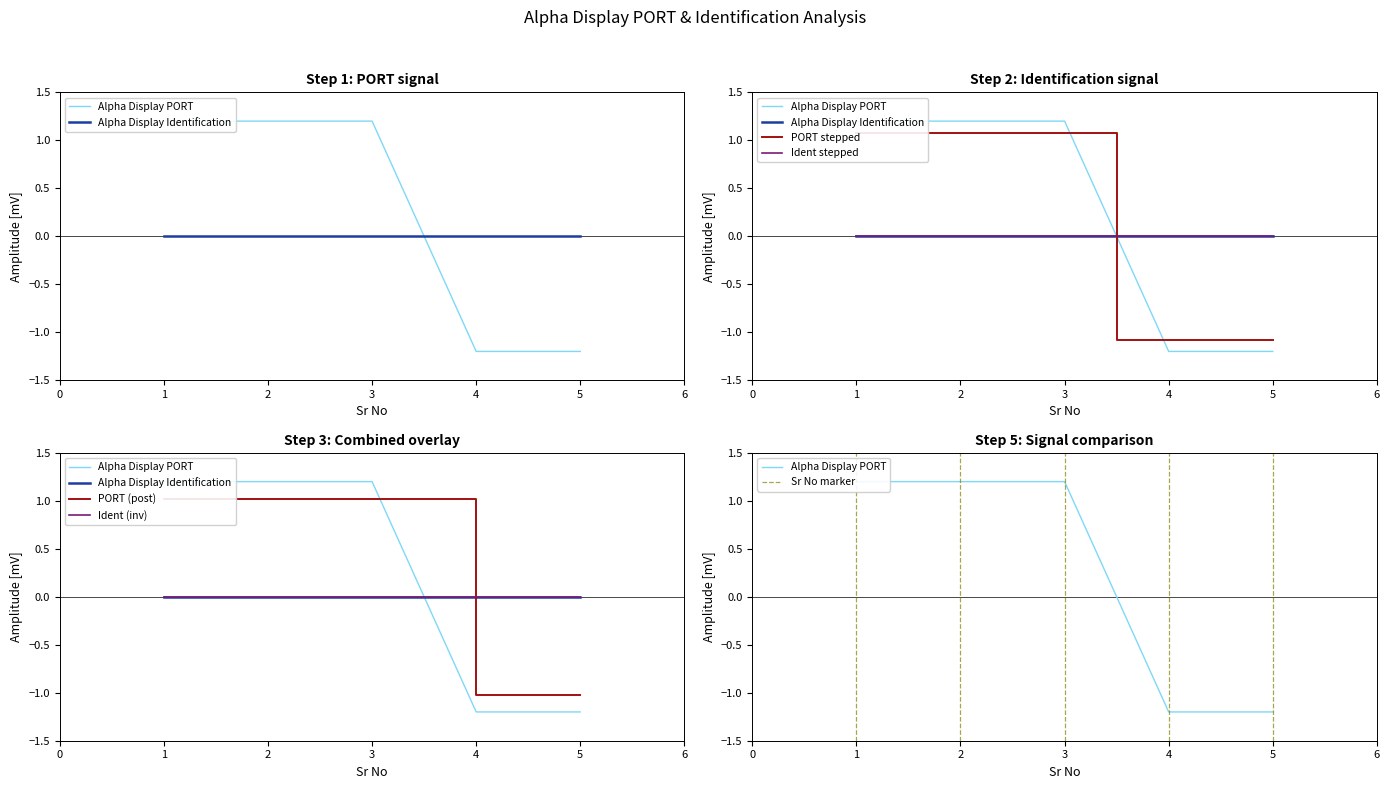

Is this an area chart (filled region under the line)?

No